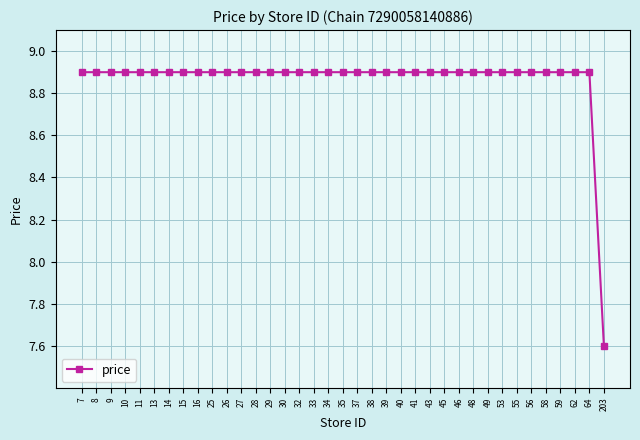

Is this an area chart (filled region under the line)?

No